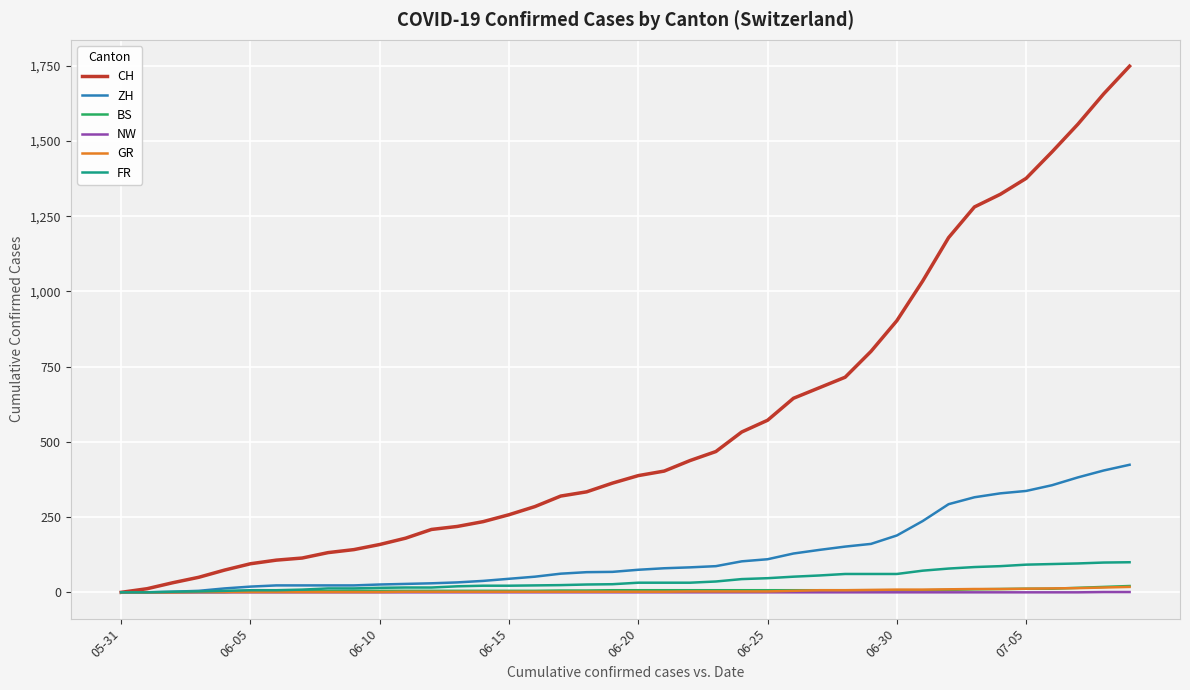

Which series has the widest spread of values?

CH